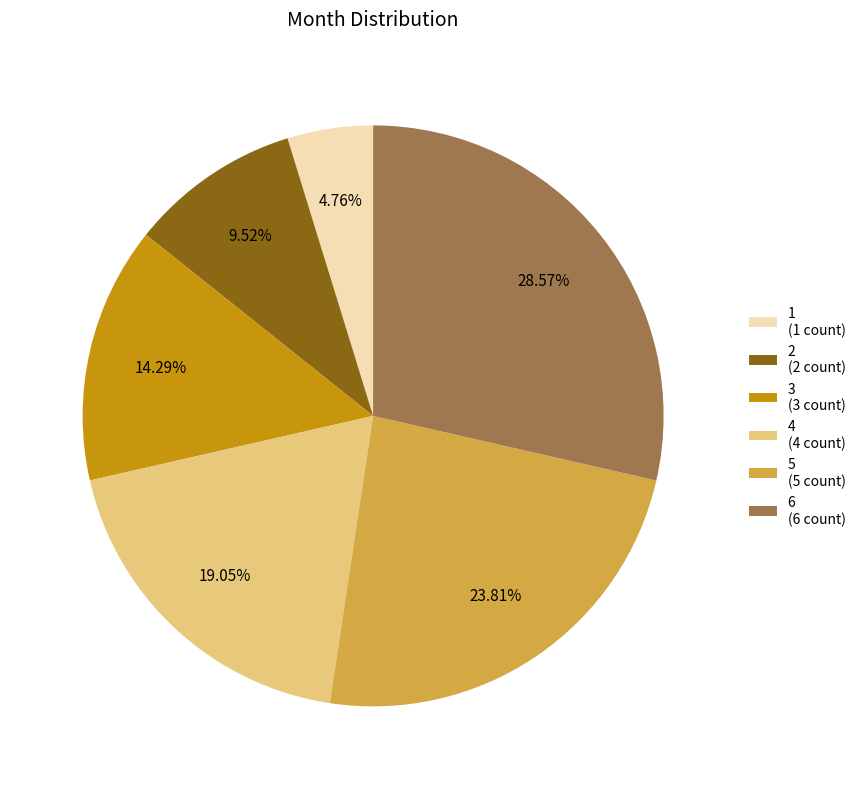

What is the ratio of the value at 1 (1 count) to the value at 3 (3 count)?

0.3